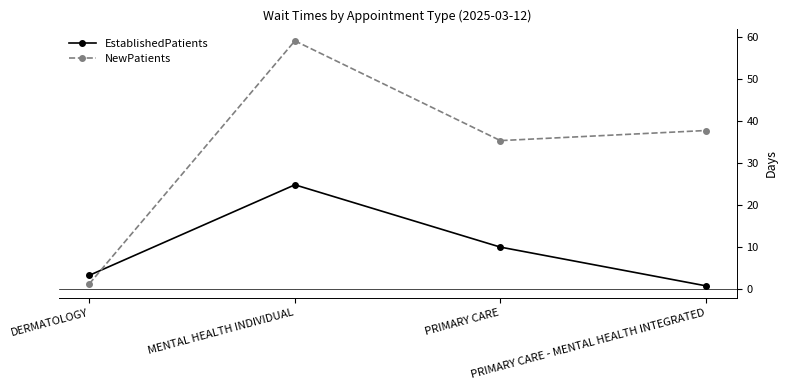

Which series changed the most between DERMATOLOGY and PRIMARY CARE - MENTAL HEALTH INTEGRATED?

NewPatients